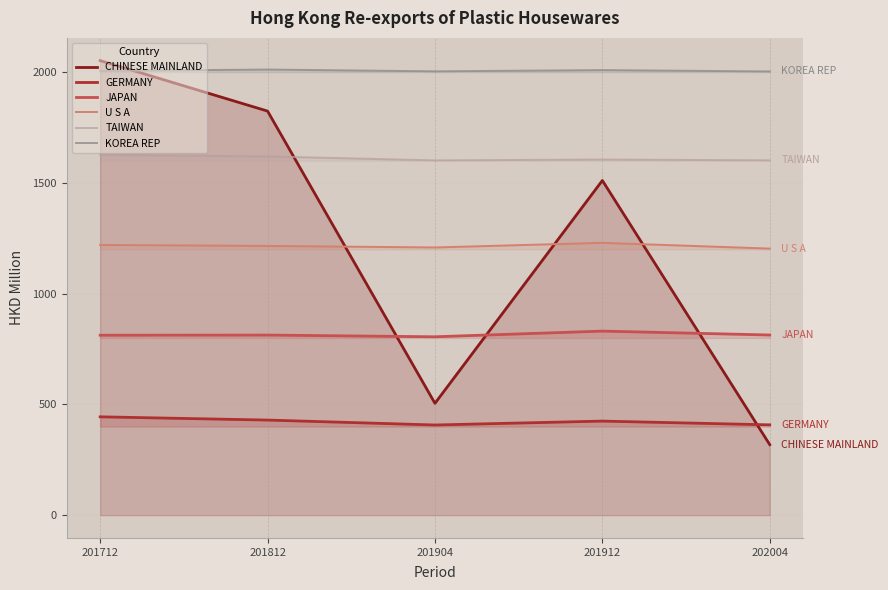

The value of U S A at 201912 is 476.2. True or false?

False